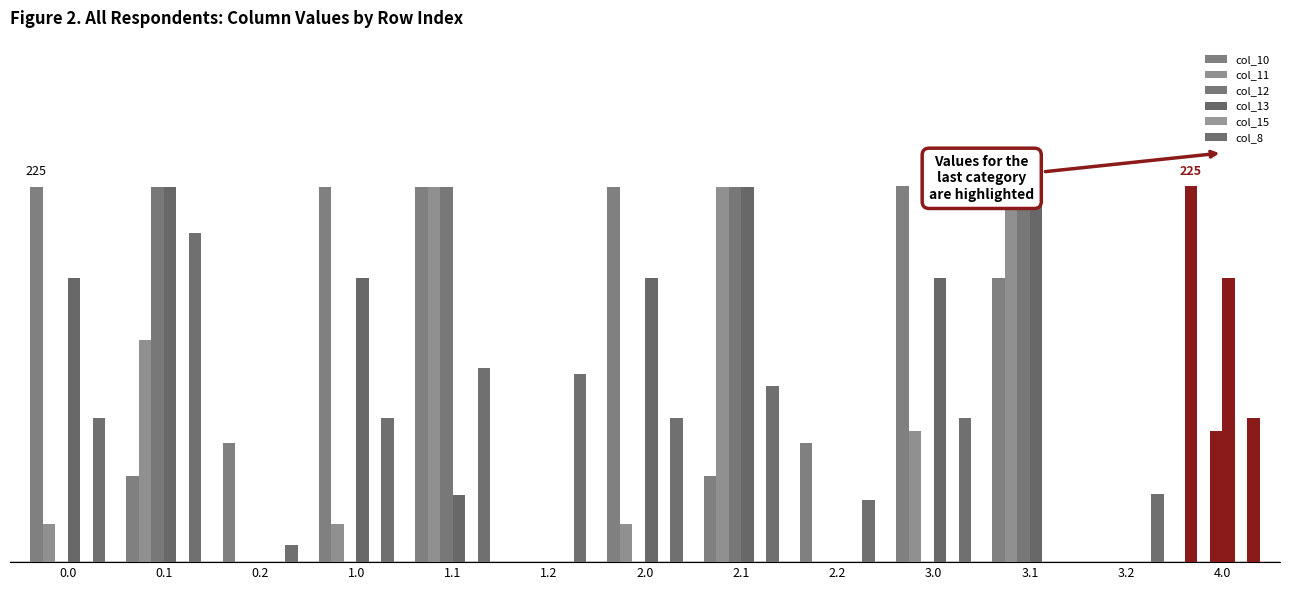

Reading right to left, transcribe all the data shown in this chart.

col_10: 225.2	0.0	170.5	225.2	71.6	51.8	225.0	0.0	225.0	225.0	71.6	51.8	225.0
col_11: 0.0	0.0	239.0	78.4	0.0	225.0	23.1	0.0	225.0	23.1	0.0	132.9	23.1
col_12: 78.4	0.0	239.0	0.0	0.0	225.0	0.0	0.0	225.0	0.0	0.0	225.0	0.0
col_13: 170.2	0.0	239.0	170.2	0.0	225.0	170.2	0.0	40.5	170.2	0.0	225.0	170.2
col_15: 0.0	0.0	0.0	0.0	0.0	0.0	0.0	0.0	0.0	0.0	0.0	0.0	0.0
col_8: 86.1	40.9	0.0	86.1	37.0	105.3	86.1	112.9	116.6	86.1	10.0	197.4	86.1